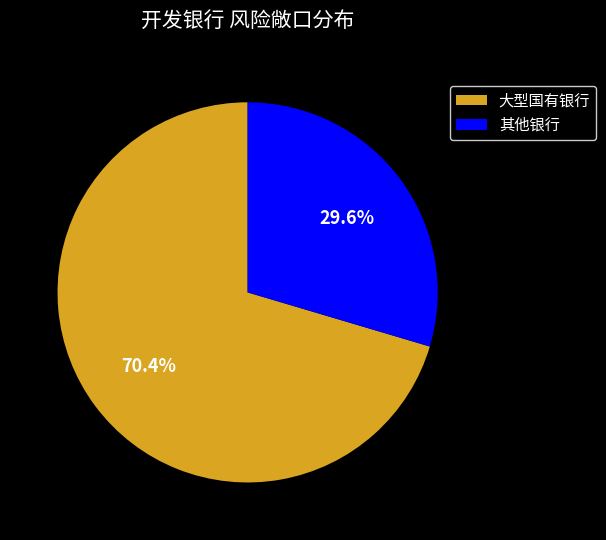

What portion of the pie excludes 大型国有银行?

29.6%